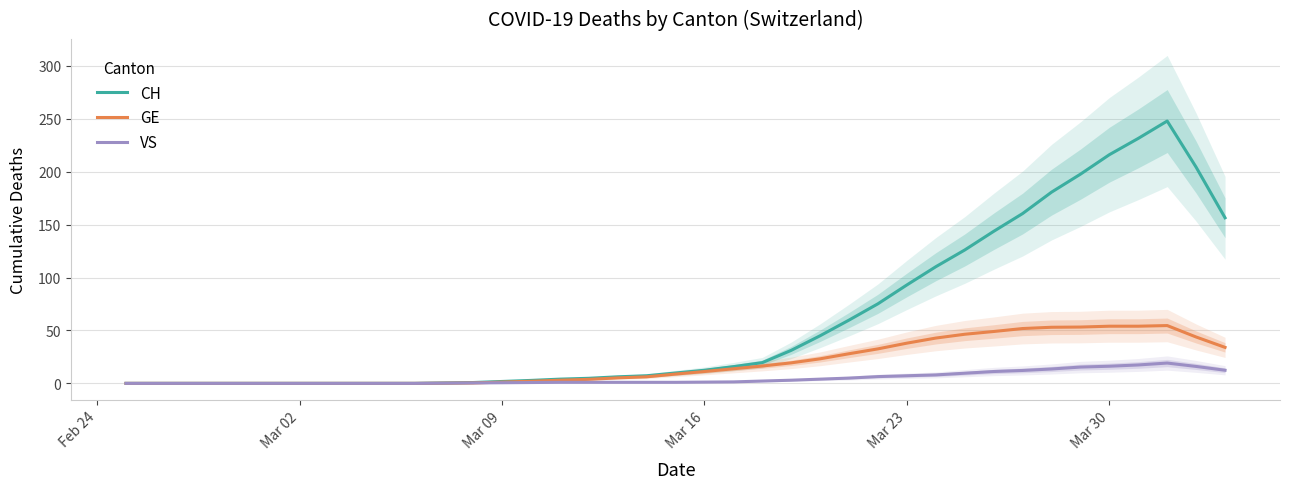

What is the difference between the highest and lowest values at Mar 30?

199.8